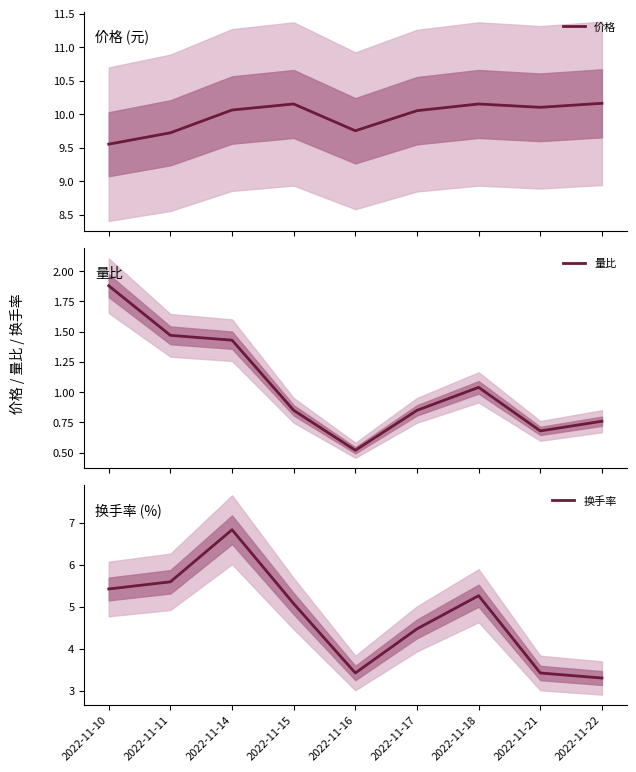

Rank the categories by 换手率 value from highest to lowest.

2022-11-14, 2022-11-11, 2022-11-10, 2022-11-18, 2022-11-15, 2022-11-17, 2022-11-16, 2022-11-21, 2022-11-22